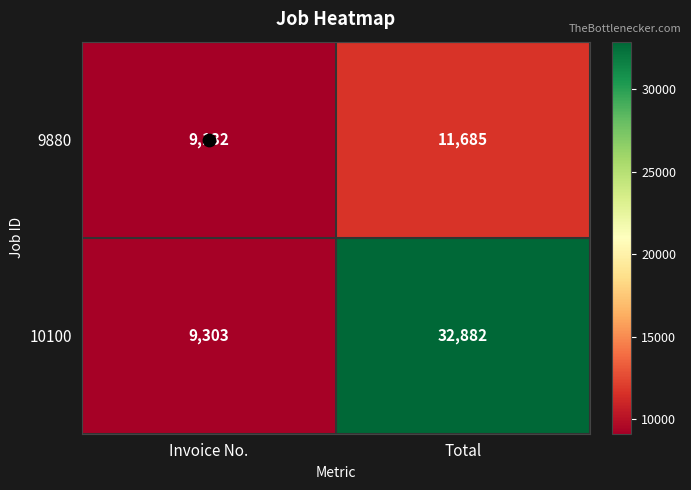

Where is 10100 nearest to the value 21092?

Invoice No.